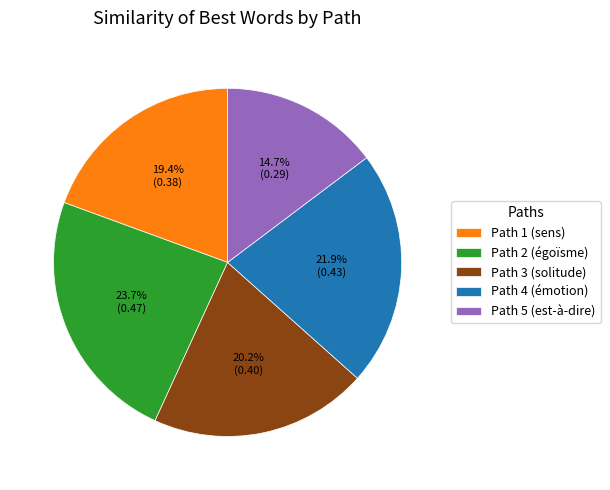

Which category has the smallest portion of the pie?

Path 5 (est-à-dire)